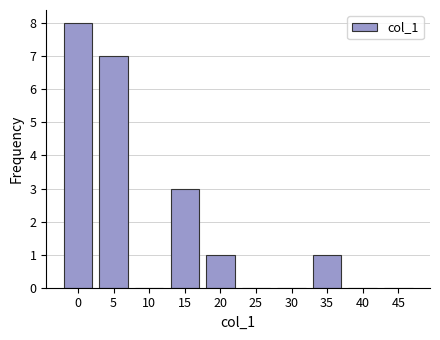

Reading right to left, extract all data points from this chart.

45=0	40=0	35=1	30=0	25=0	20=1	15=3	10=0	5=7	0=8